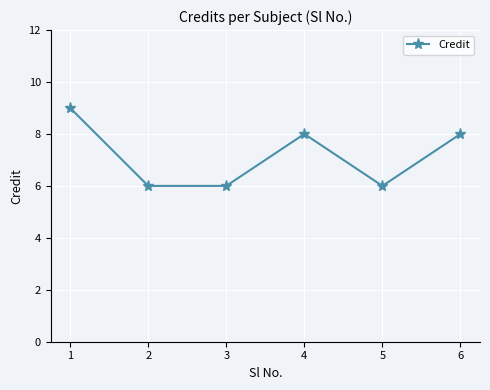

Is this an area chart (filled region under the line)?

No